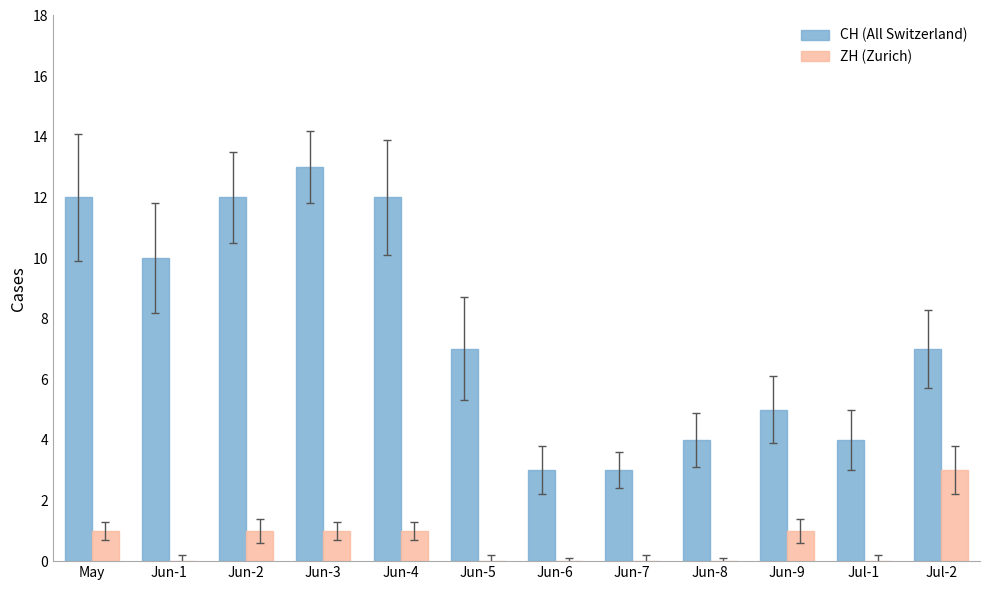

Is the value of CH (All Switzerland) at Jun-8 greater than the value of ZH (Zurich) at Jun-3?

Yes